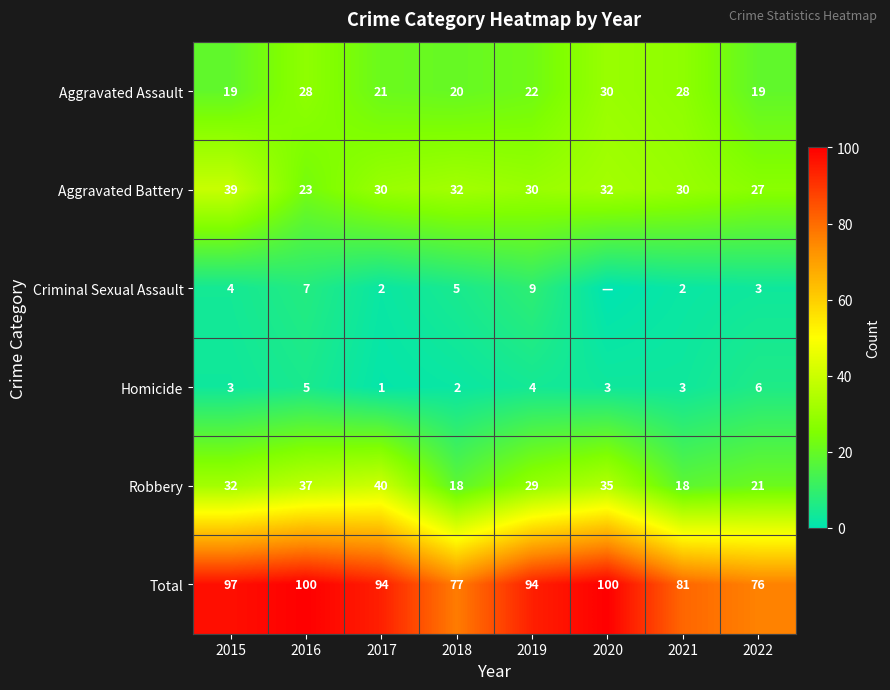

What is the sum of all Homicide values?

27